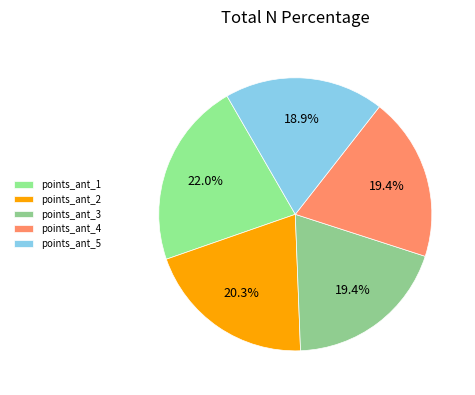

Which has a higher value, points_ant_2 or points_ant_5?

points_ant_2